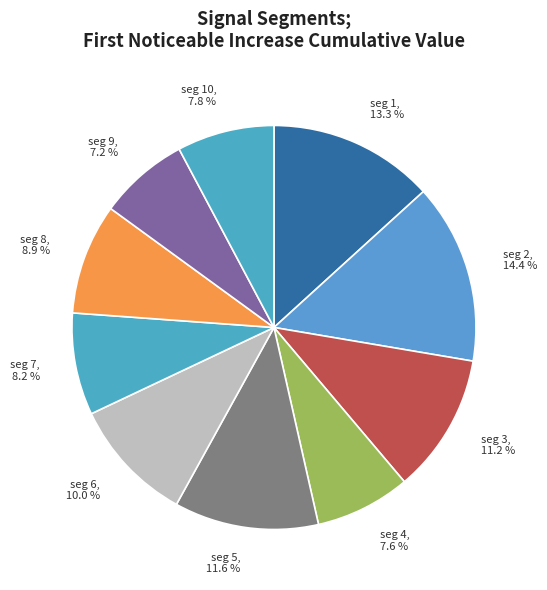

How many segments does this pie chart have?

10